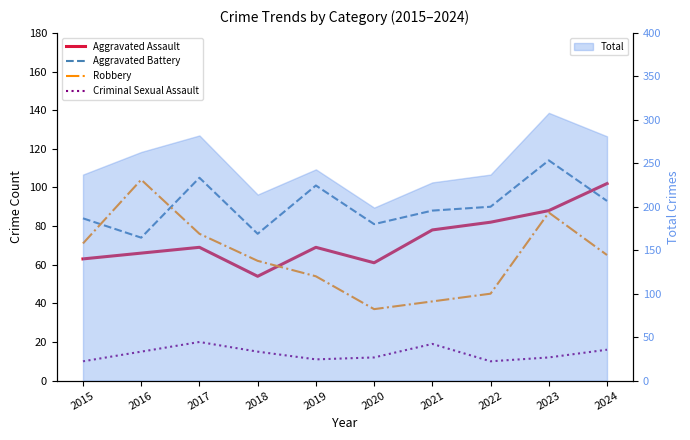

Rank the categories by Criminal Sexual Assault value from lowest to highest.

2015, 2022, 2019, 2020, 2023, 2016, 2018, 2024, 2021, 2017